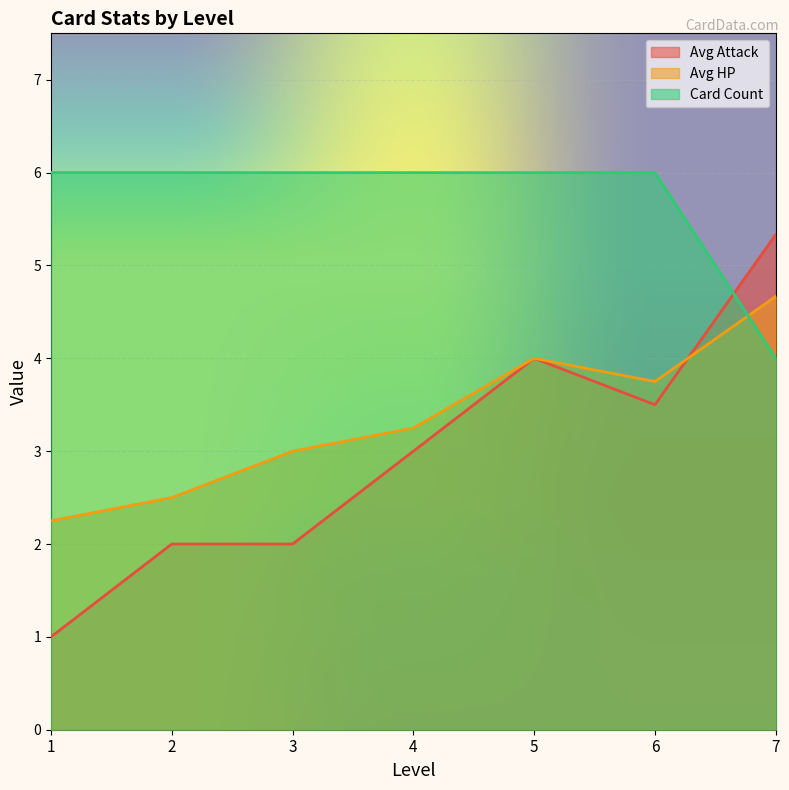

The Avg HP series shows 1.6 at 5. True or false?

False